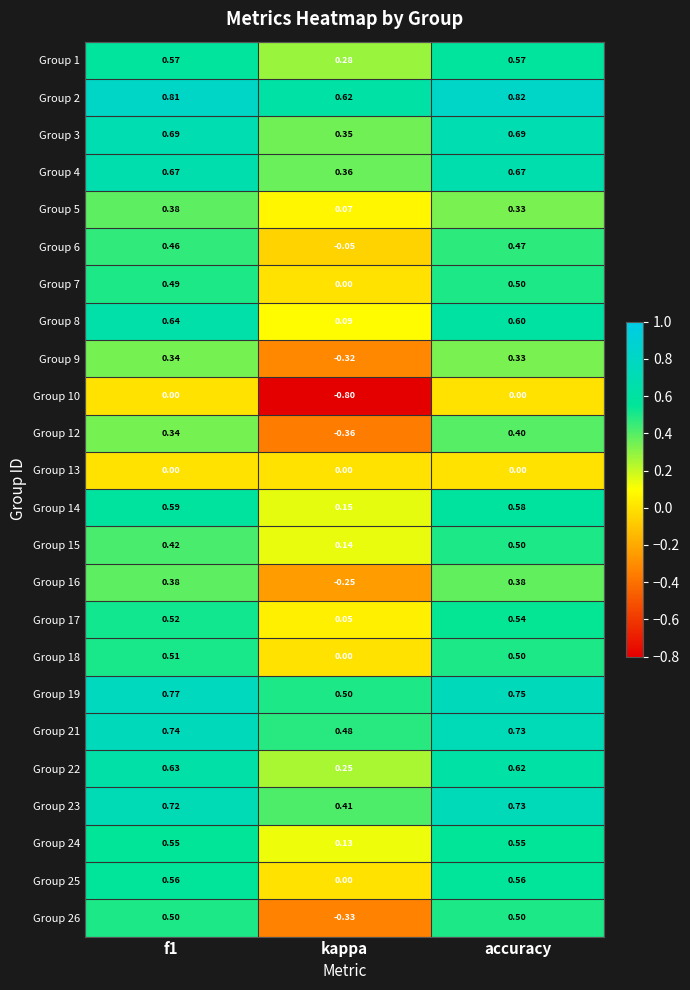

At which label is Group 25 closest to 0?

kappa